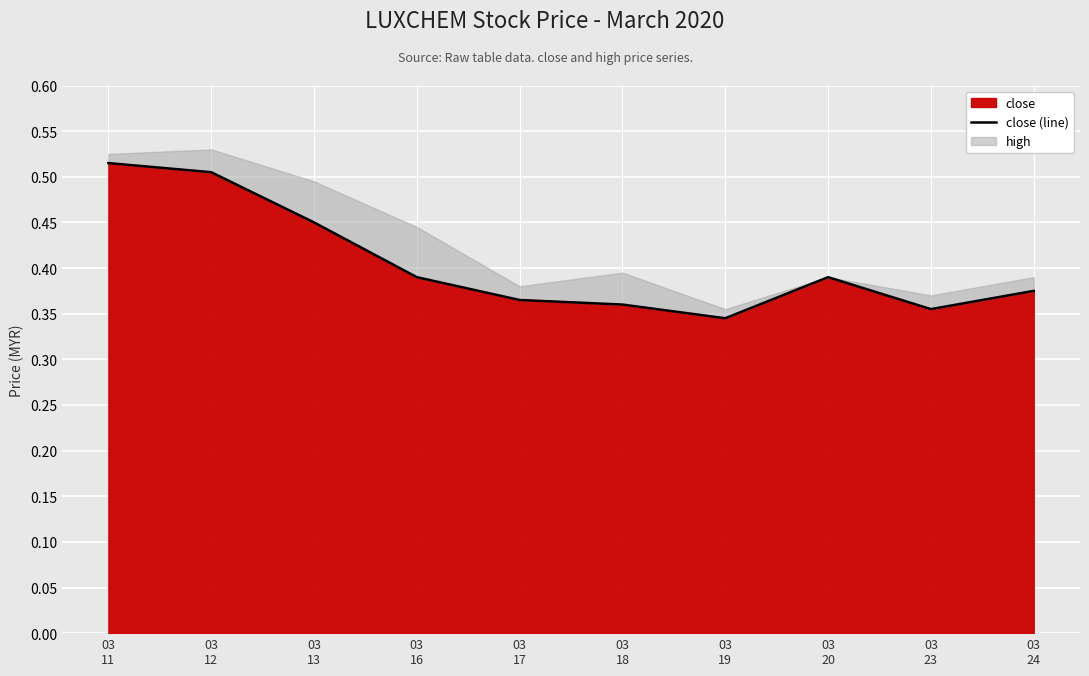

List the labels in order of value, smallest first.

03
19, 03
23, 03
18, 03
17, 03
24, 03
16, 03
20, 03
13, 03
12, 03
11